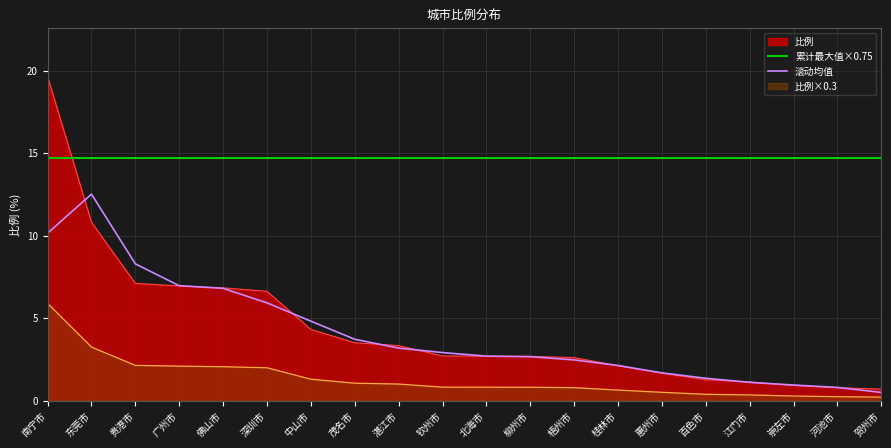

Between 广州市 and 梧州市, which series saw the biggest shift?

滚动均值